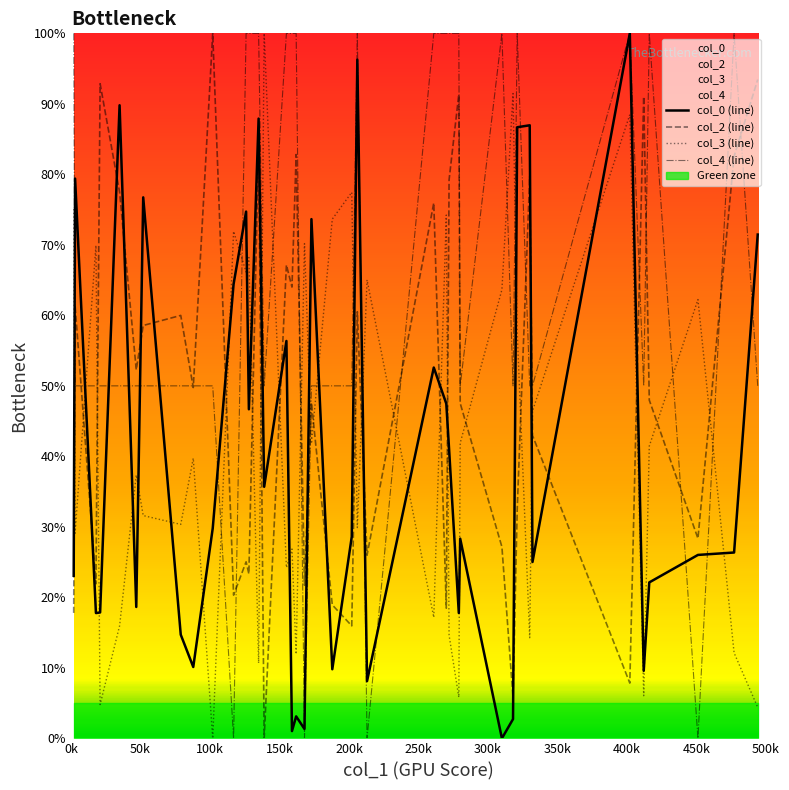

Rank the series by their maximum value, from lowest to highest.

col_0 (line), col_2 (line), col_3 (line), col_4 (line)